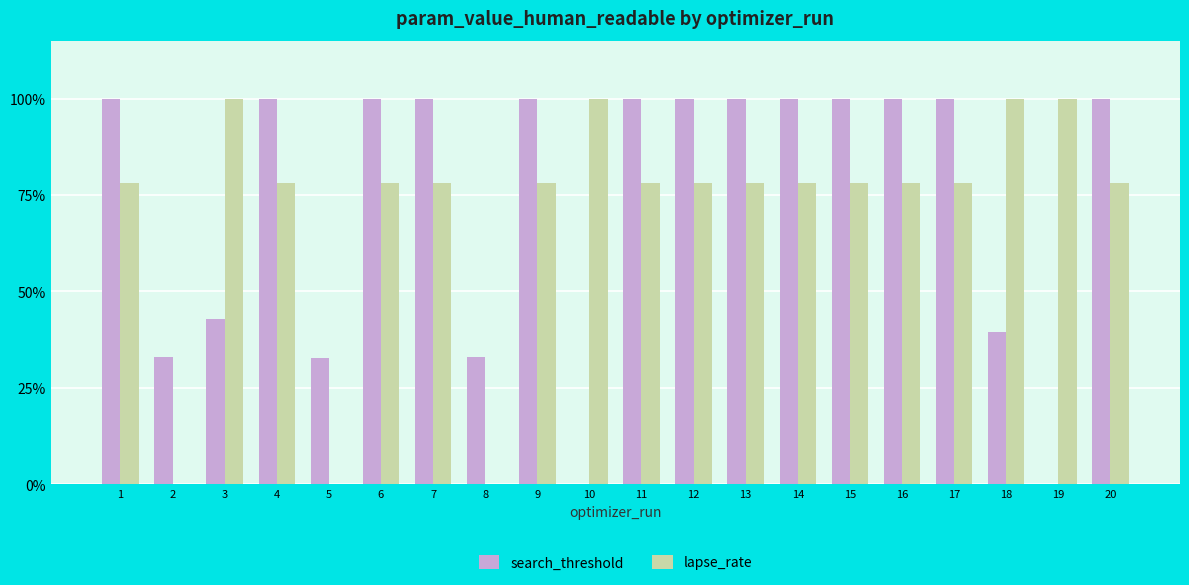

Is the value of search_threshold at 13 greater than the value of lapse_rate at 17?

Yes